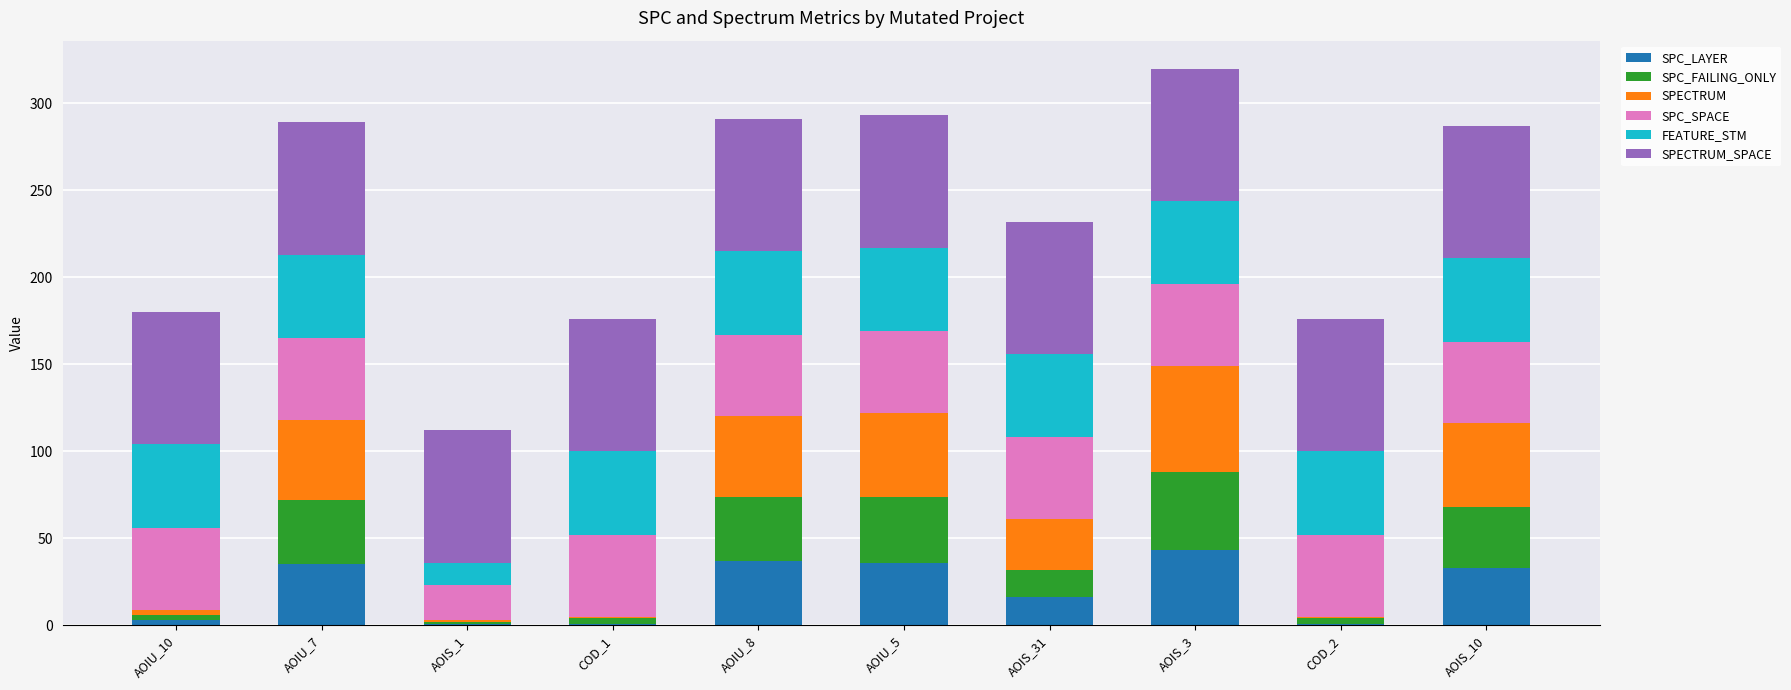

What is the highest value of the SPC_LAYER series?

43